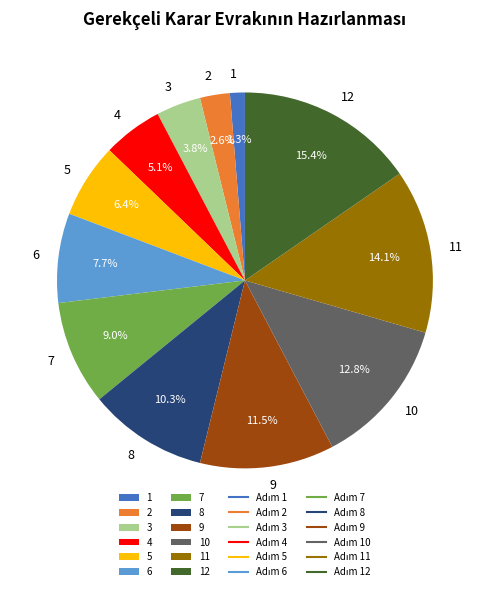

Which has a higher value, 4 or 6?

6